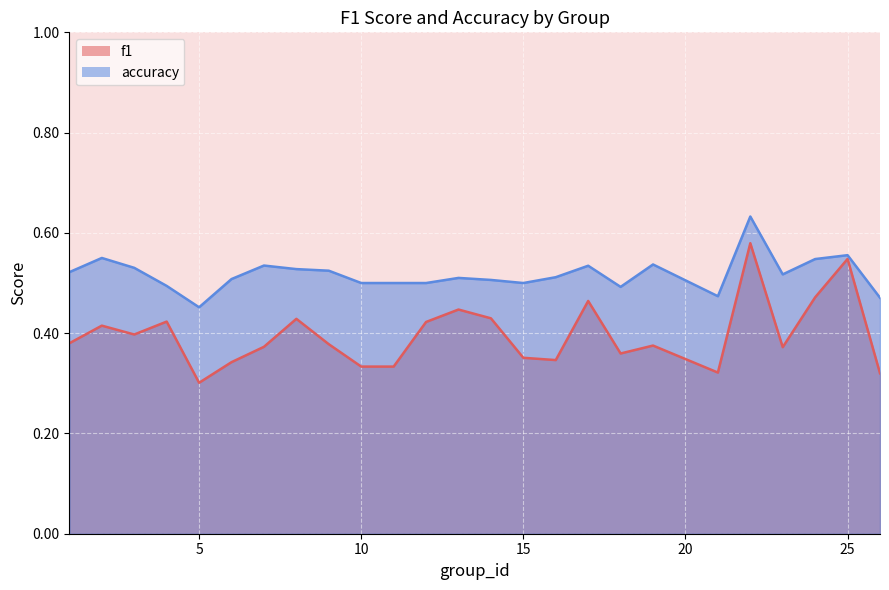

The value of f1 at 8 is 0.3. True or false?

False